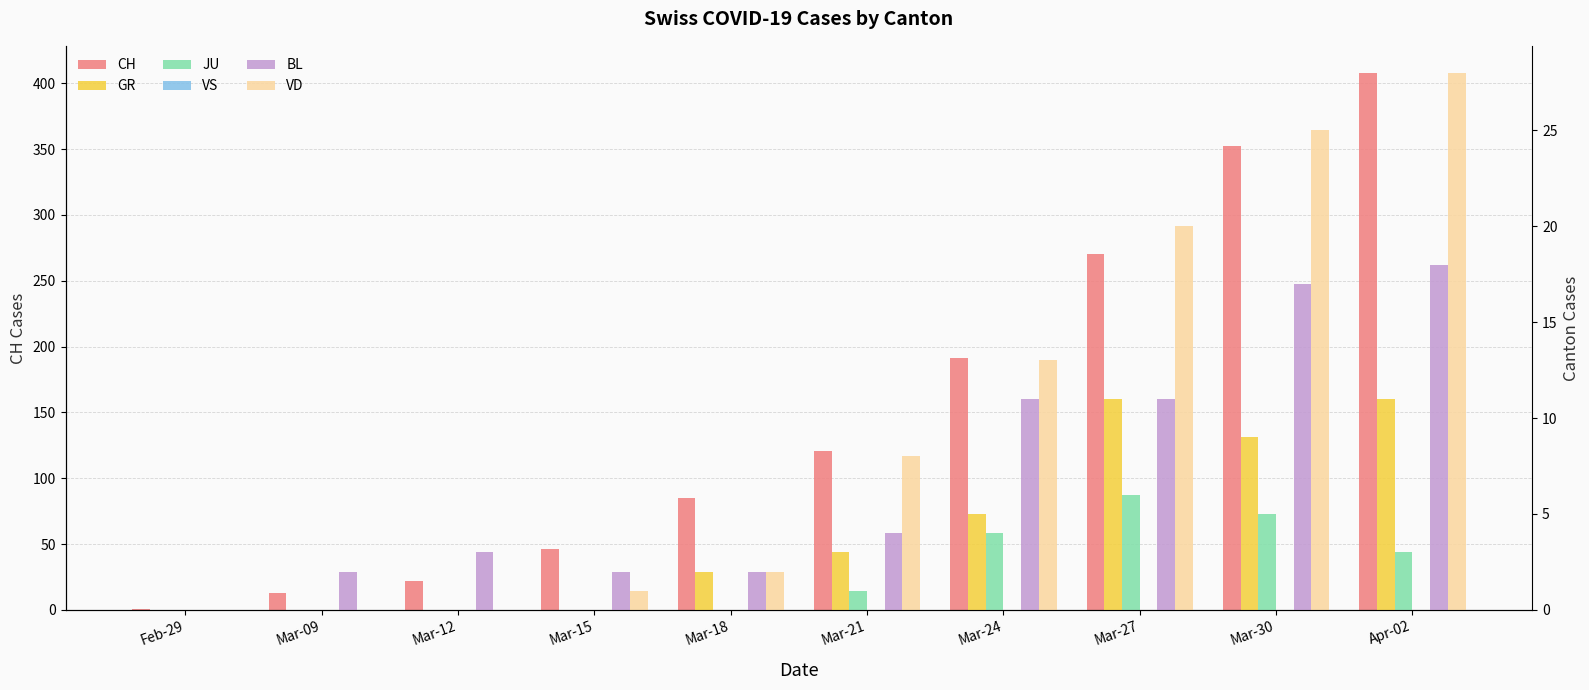

What is the total value across all series at Mar-21?

137